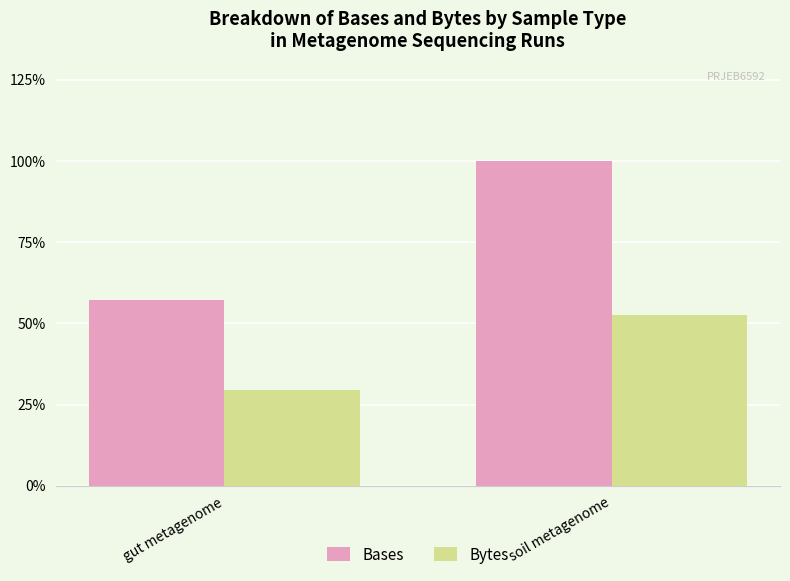

List the series in order of their peak value, lowest first.

Bytes, Bases